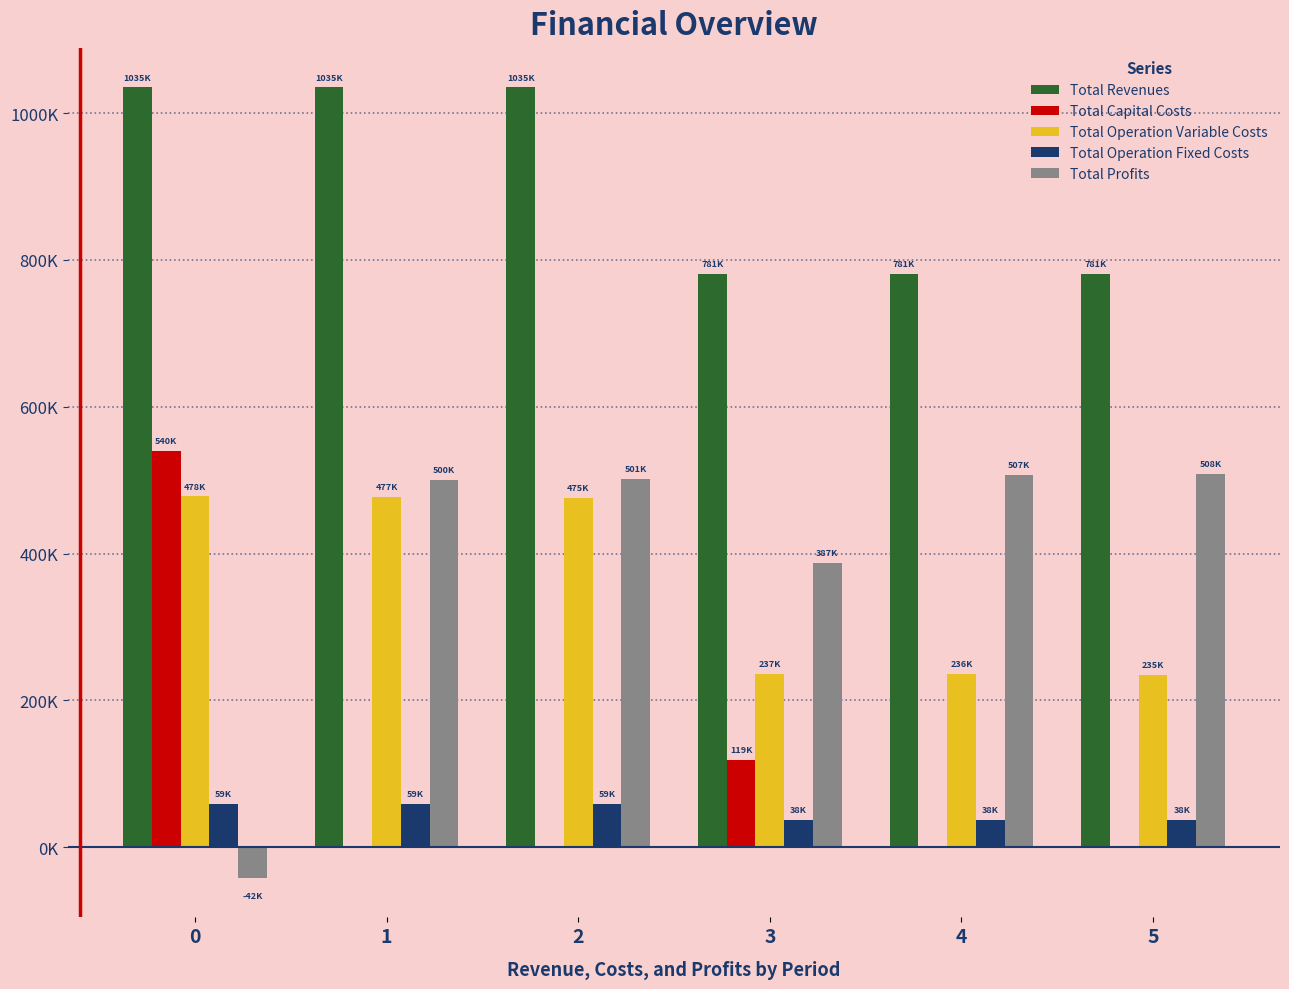

What is the difference between the Total Operation Variable Costs values at 1 and 5?

241934.7